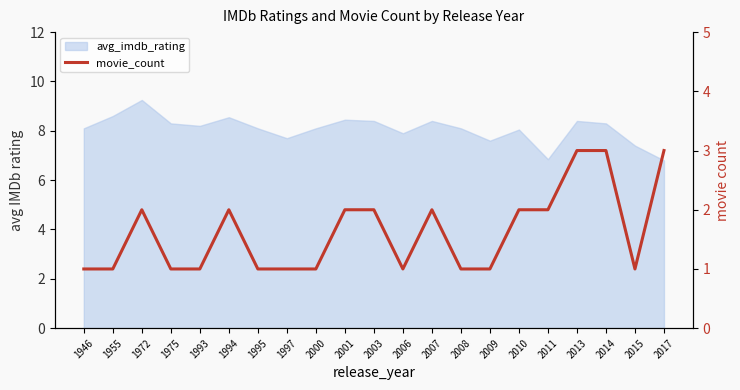

The chart shows a value of 2 at 2015. True or false?

False